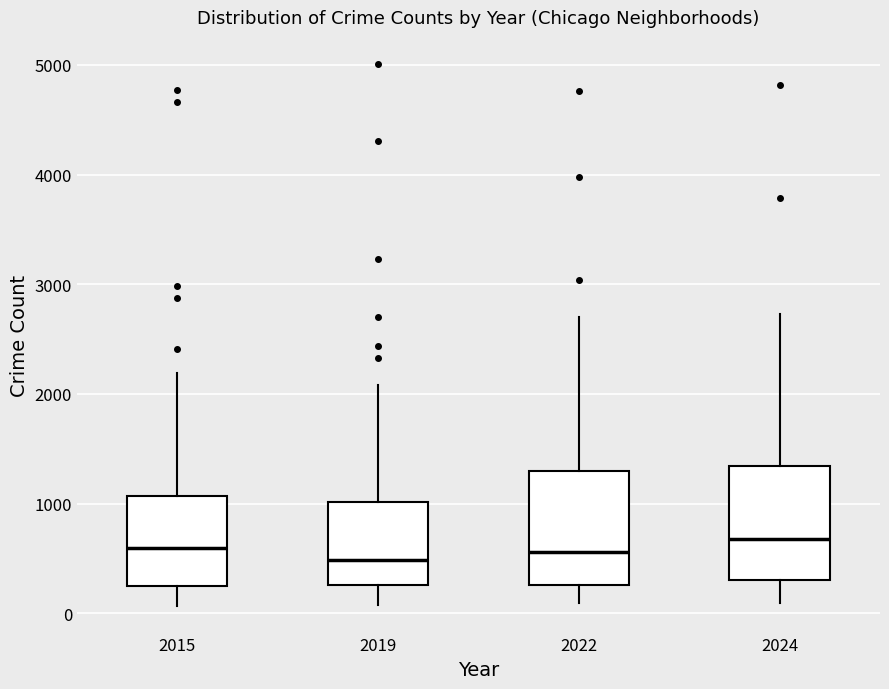

Reading left to right, transcribe this box plot: for each box, give where its median line is, the range the box spans, and where its two whiskers end, as read against the y-axis. The values are not printed on the chart, so give them approximately, as read against the axis.

2015: median 600, box 300 to 1100, whiskers 100 to 2200
2019: median 500, box 300 to 1000, whiskers 100 to 2100
2022: median 600, box 300 to 1300, whiskers 100 to 2700
2024: median 700, box 300 to 1300, whiskers 100 to 2700